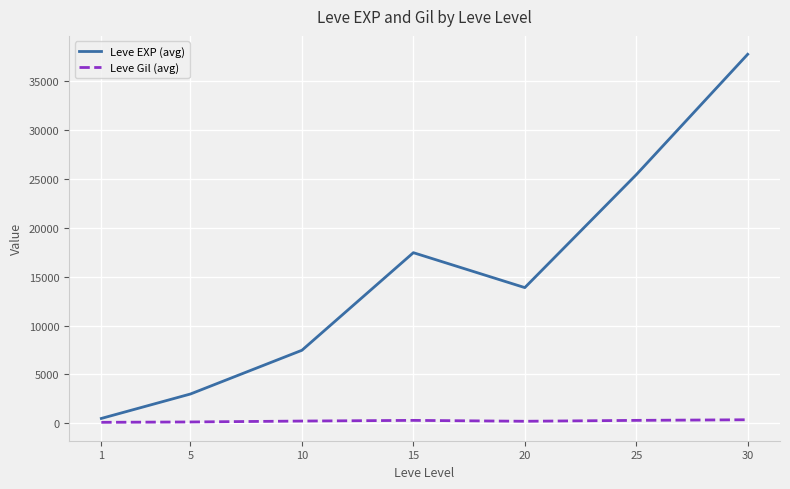

Which series has the largest total across all categories?

Leve EXP (avg)